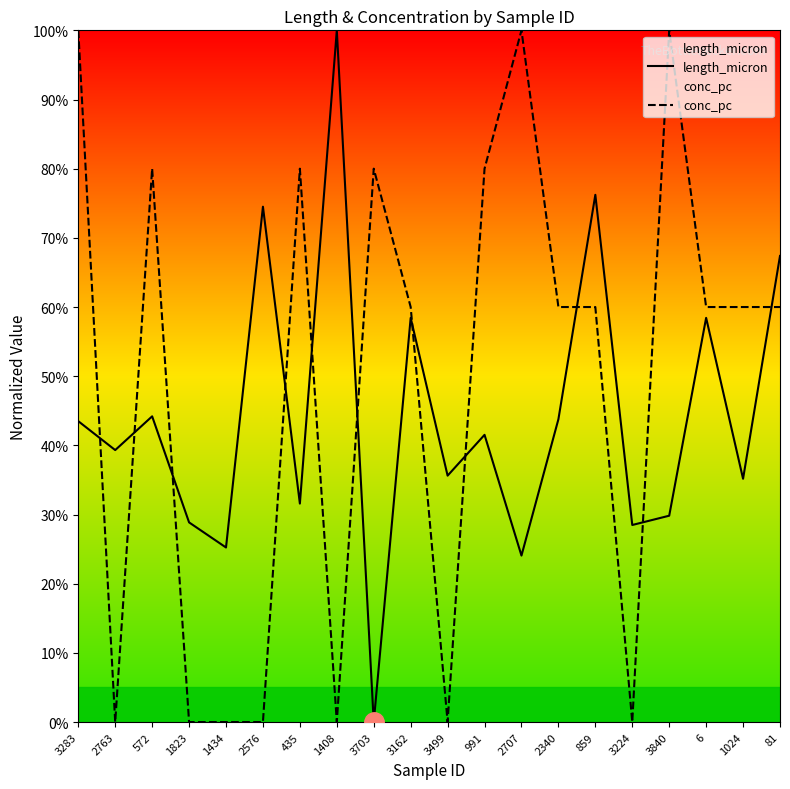

What is the label of the 6th point from the left?

2576